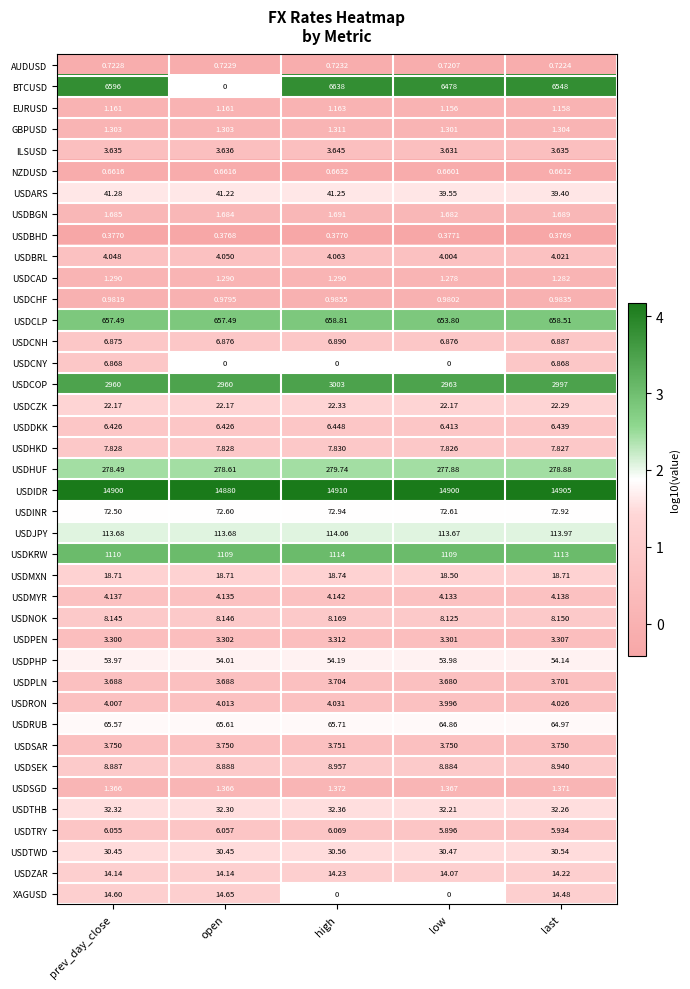

At which label is USDDKK closest to 6?

low